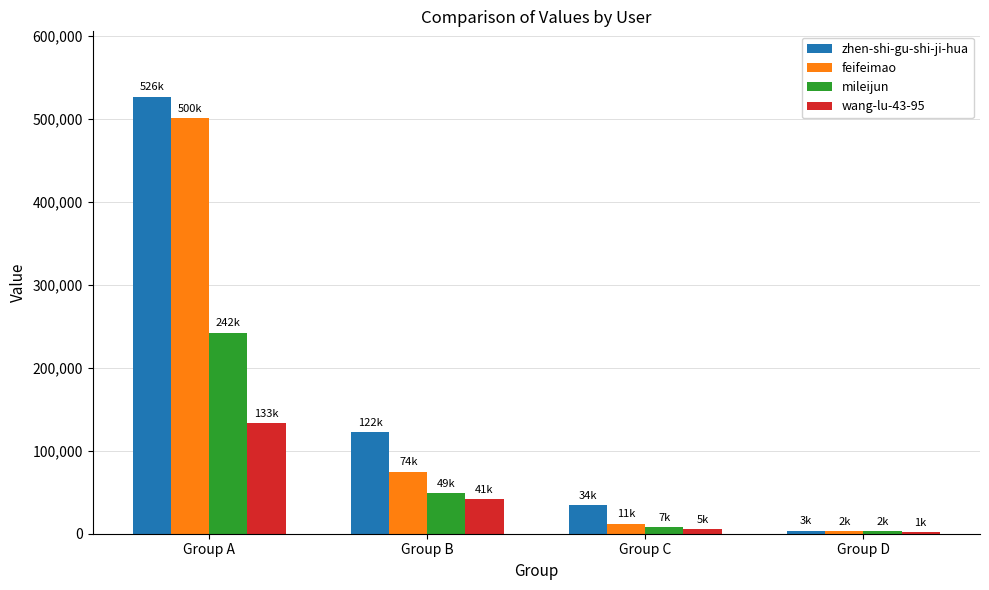

Which category has the highest value in the wang-lu-43-95 series?

Group A